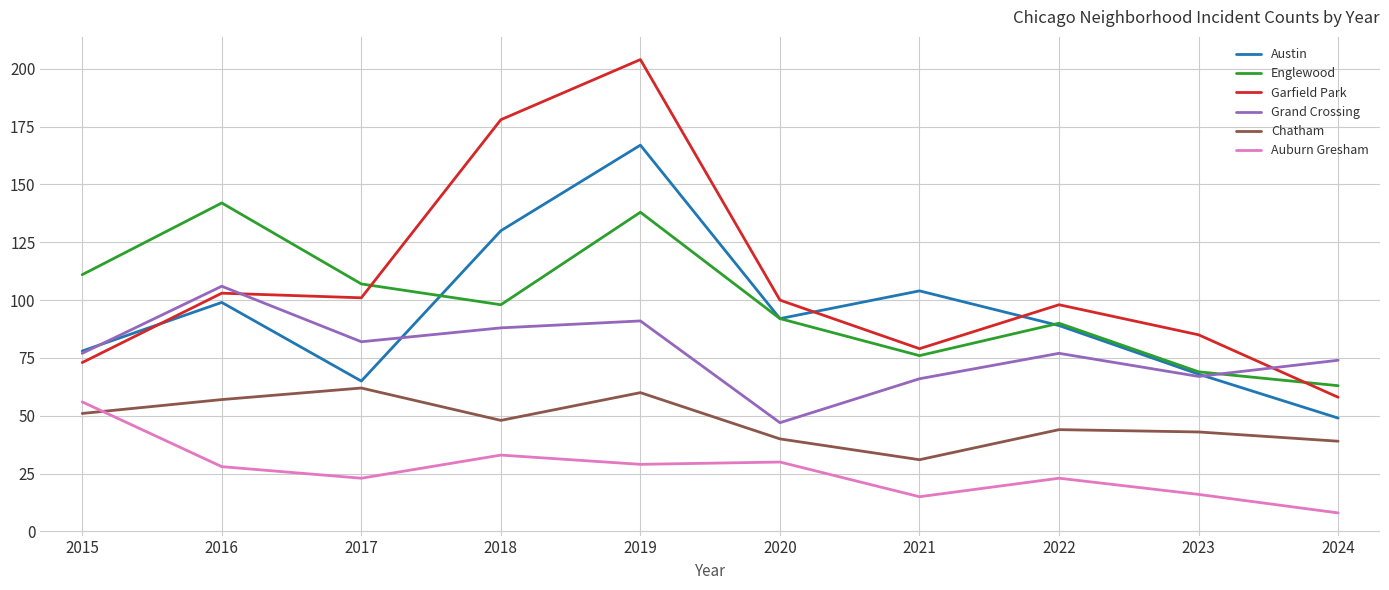

Which series changed the most between 2020 and 2024?

Austin